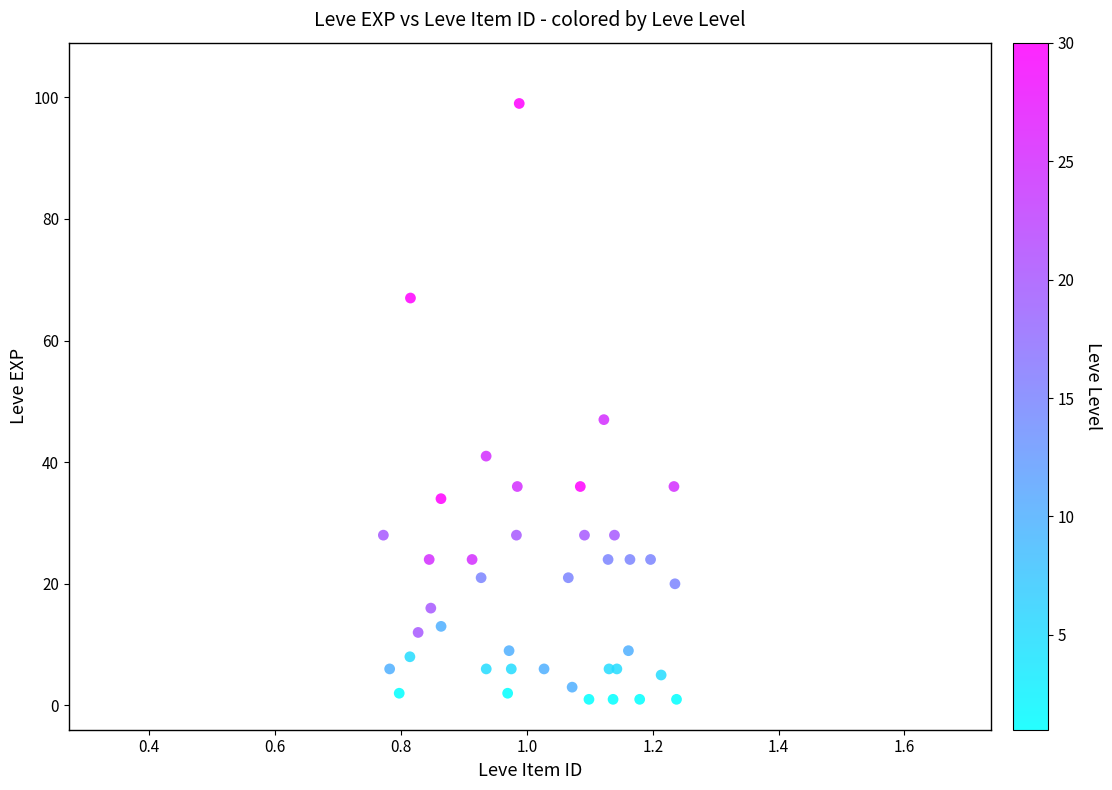

What Y value in the scatter plot is closest to 50?

47